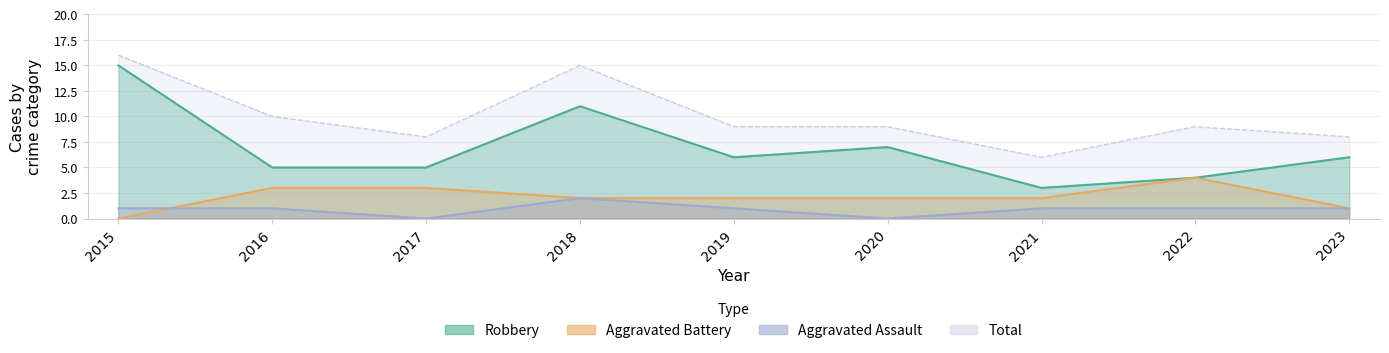

True or false: Total and Aggravated Battery intersect in this chart.

False